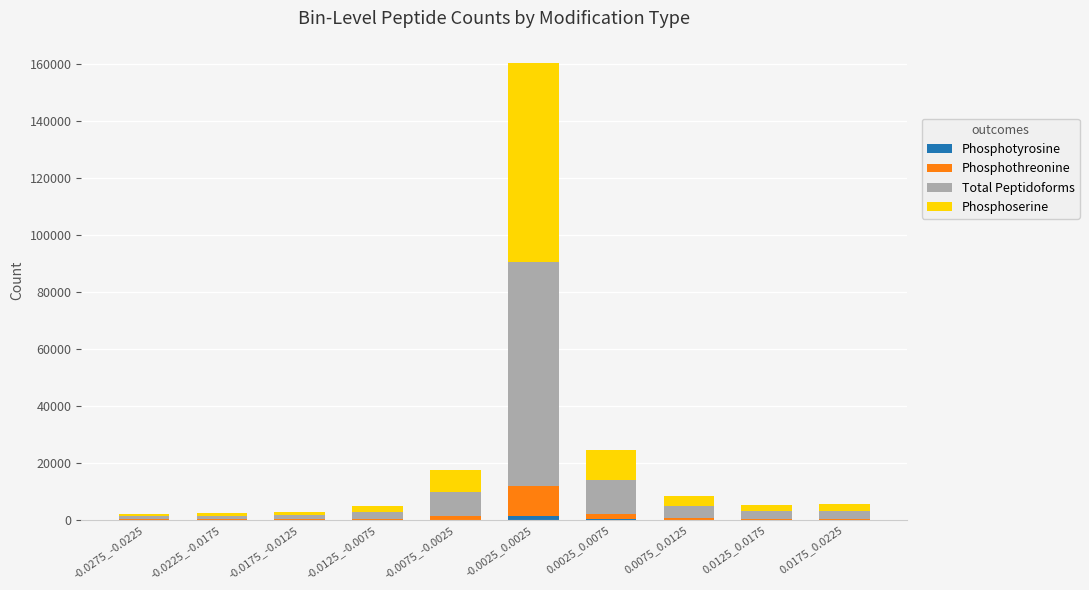

At which category is the sum across all series the highest?

-0.0025_0.0025